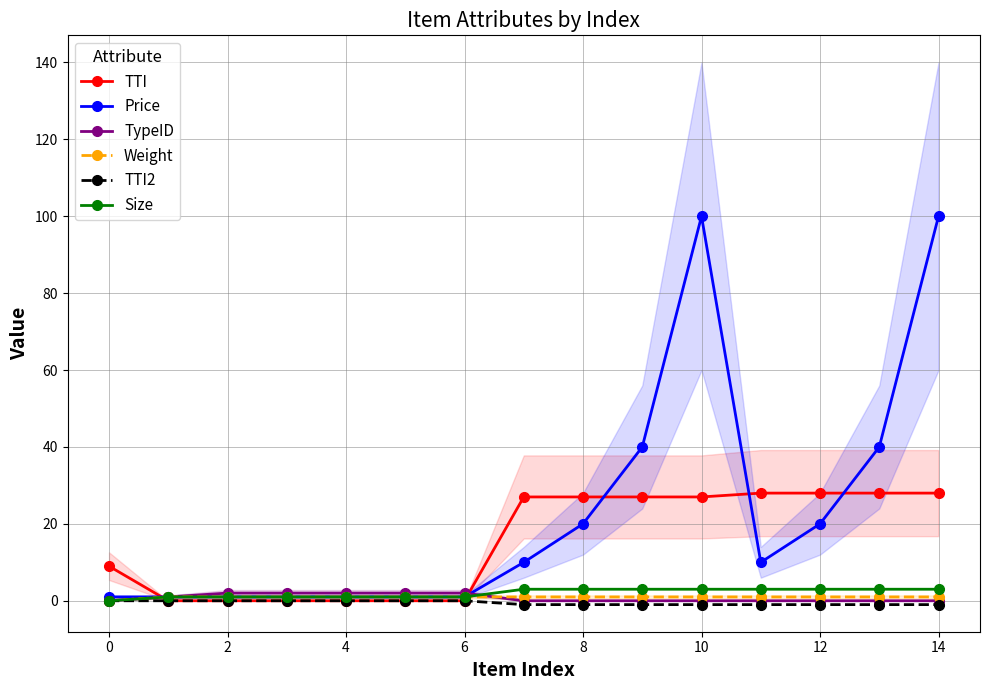

The value of Price at 13 is 40. True or false?

True